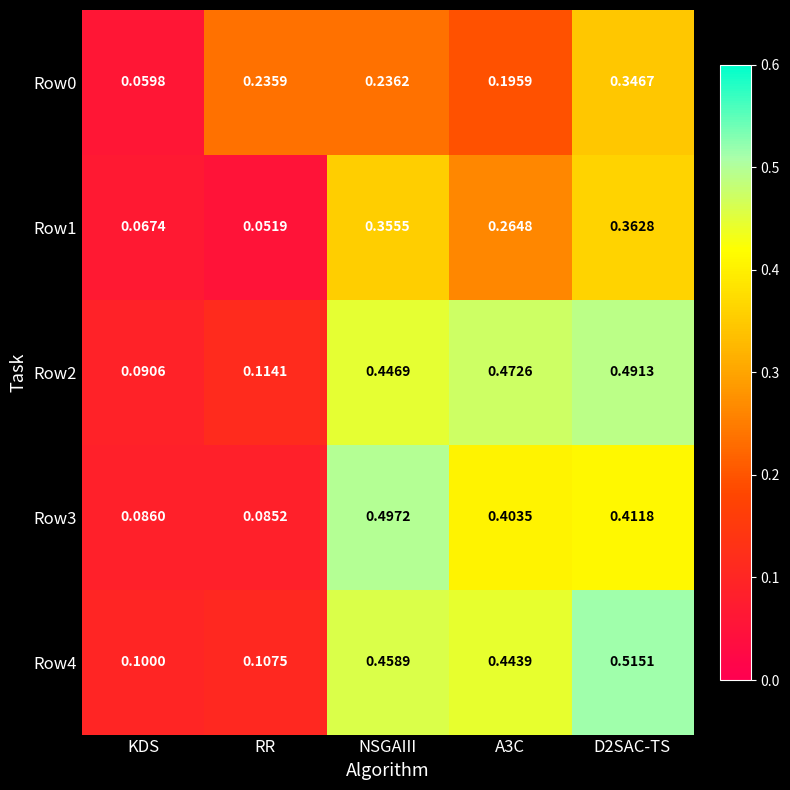

Rank the series by their maximum value, from highest to lowest.

Row4, Row3, Row2, Row1, Row0